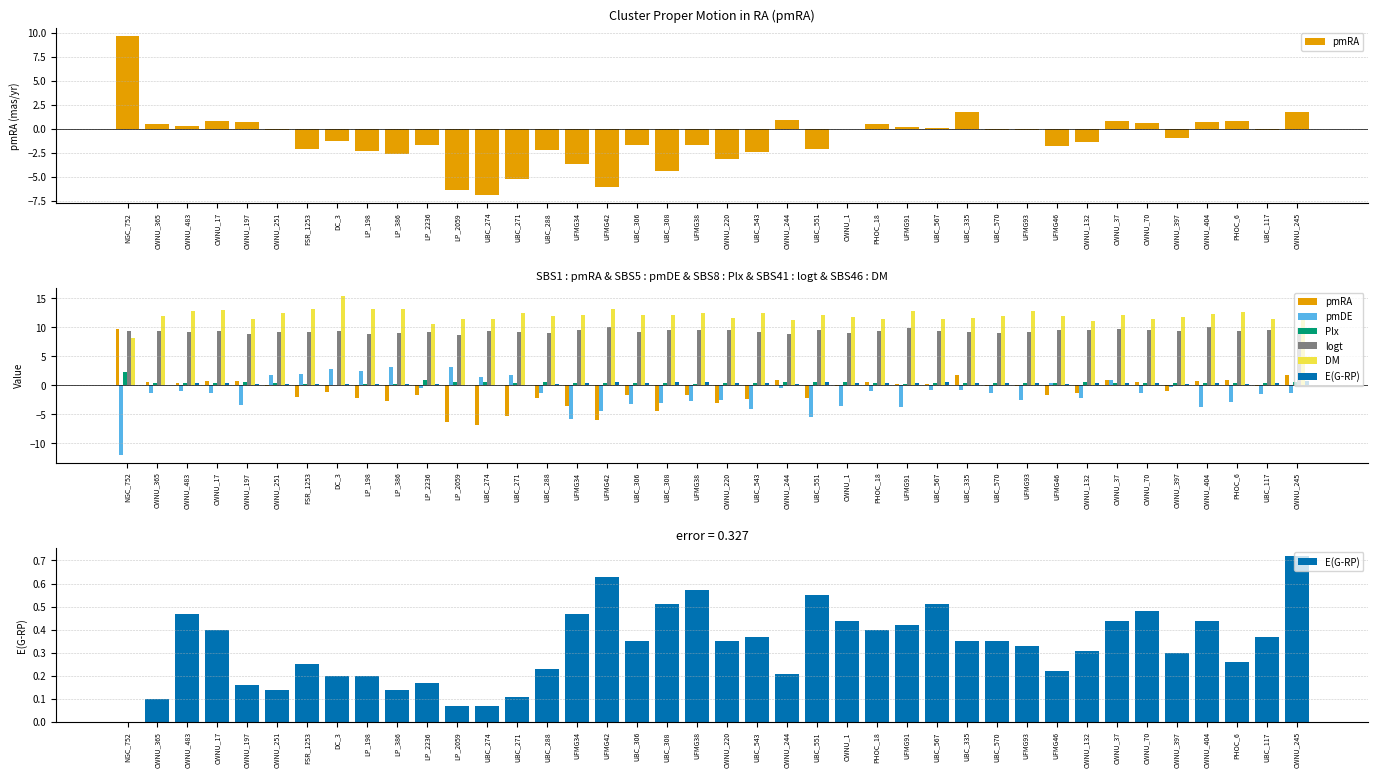

Which category has the lowest value in the Plx series?

DC_3